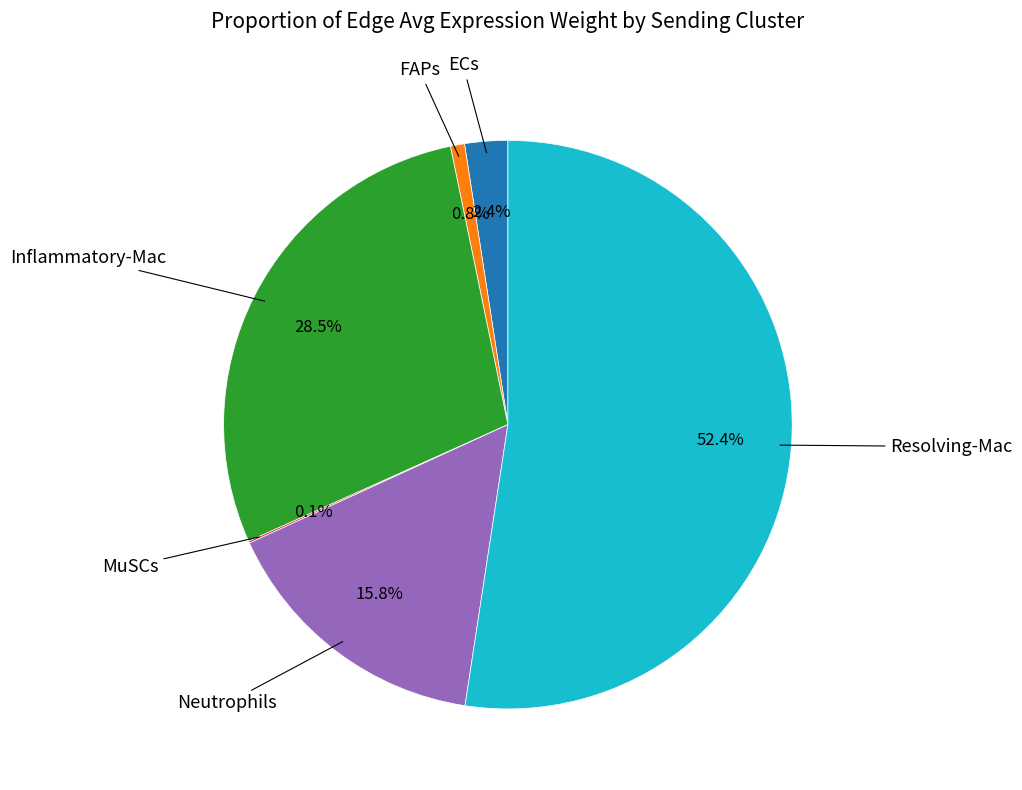

Is there a majority slice in this chart?

Yes